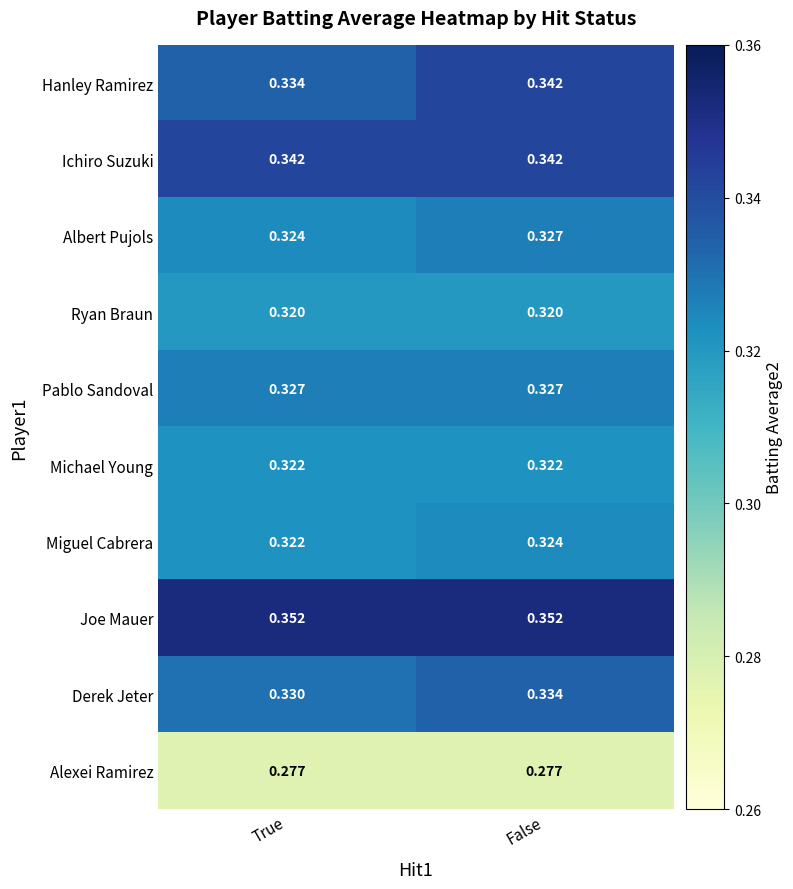

Which series has the widest spread of values?

Hanley Ramirez